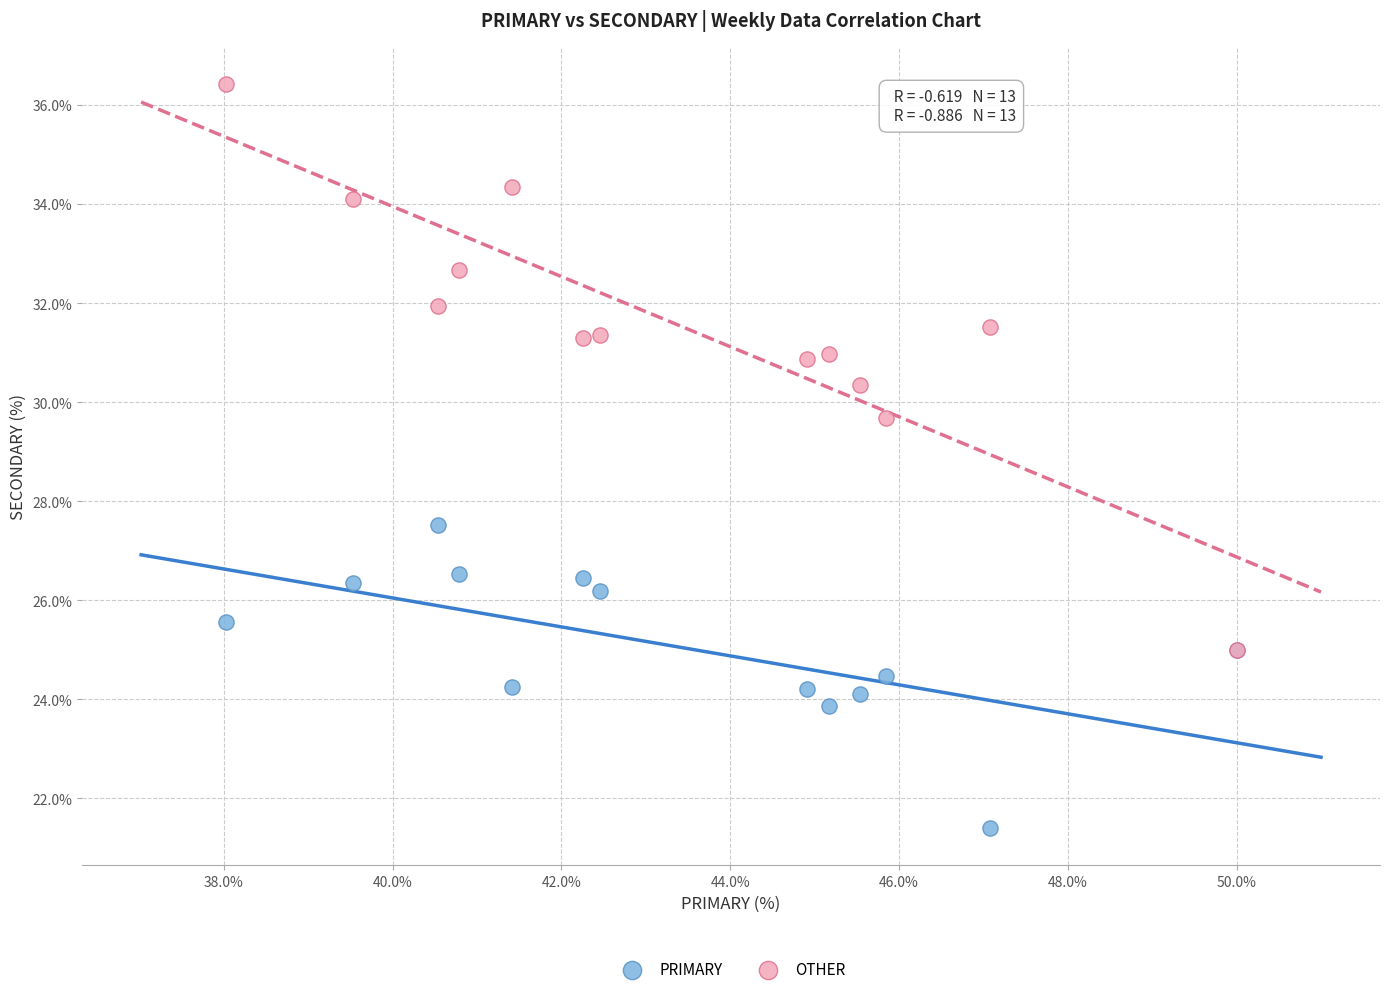

Which series has the widest spread of Y values?

OTHER